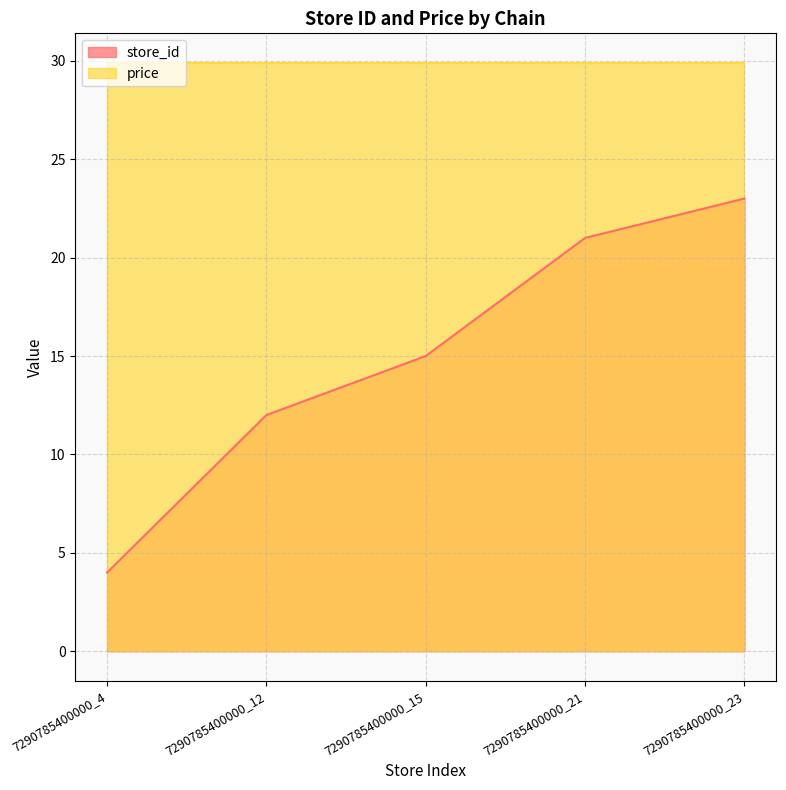

What is the spread (max minus min) of values at 7290785400000_12?

17.9